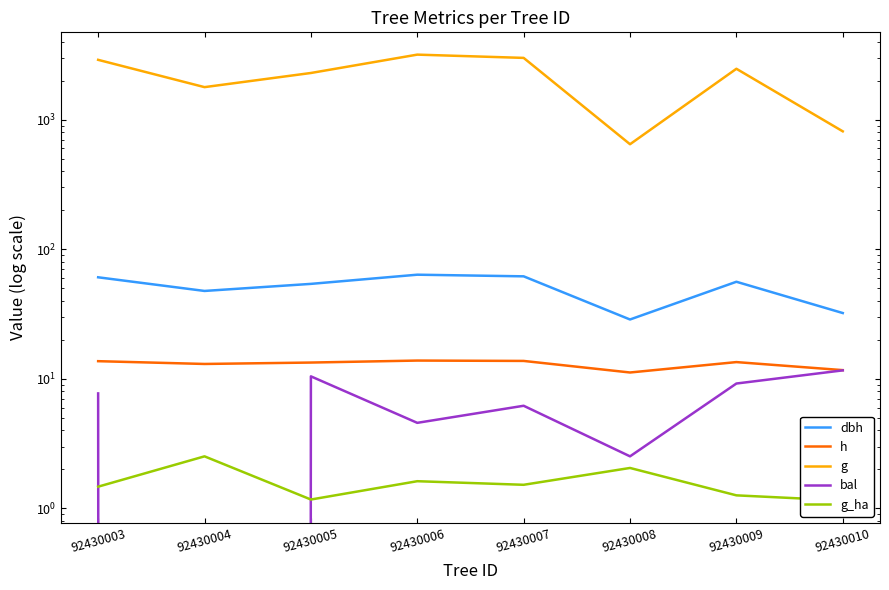

How many categories are shown in the chart?

8